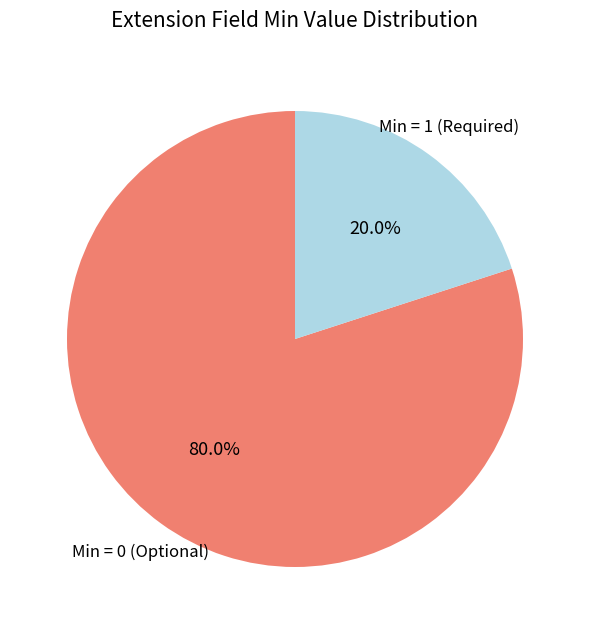

Is there a majority slice in this chart?

Yes